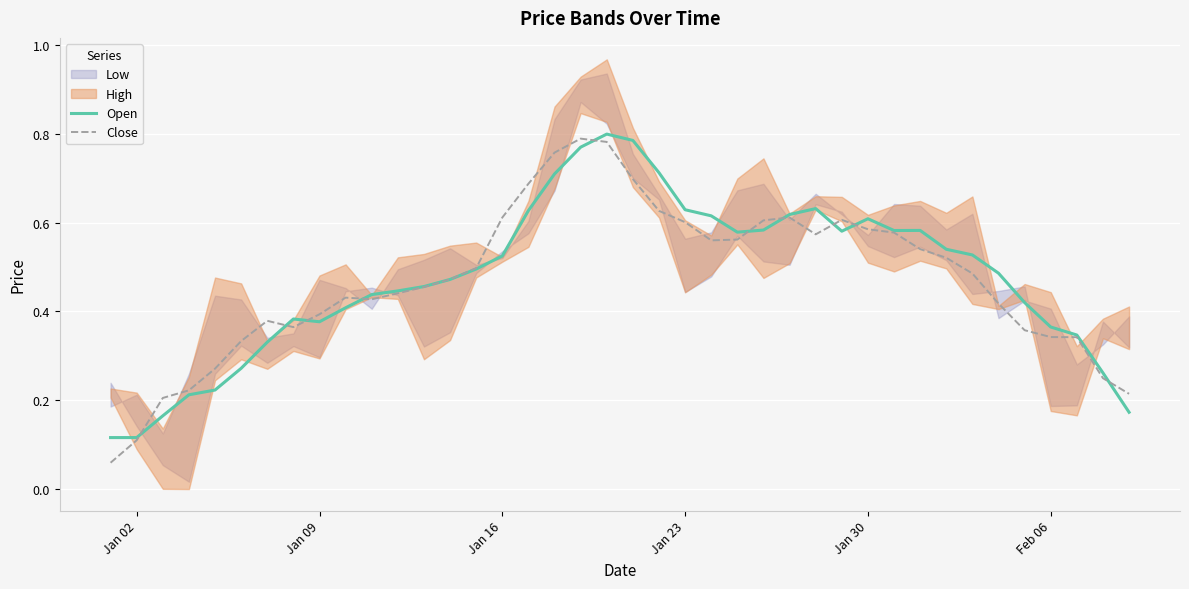

Reading right to left, extract all data points from this chart.

Open: 0.2	0.3	0.3	0.4	0.4	0.5	0.5	0.5	0.6	0.6	0.6	0.6	0.6	0.6	0.6	0.6	0.6	0.6	0.7	0.8	0.8	0.8	0.7	0.6	0.5	0.5	0.5	0.5	0.4	0.4	0.4	0.4	0.4	0.3	0.3	0.2	0.2	0.2	0.1	0.1
Close: 0.2	0.2	0.3	0.3	0.4	0.4	0.5	0.5	0.5	0.6	0.6	0.6	0.6	0.6	0.6	0.6	0.6	0.6	0.6	0.7	0.8	0.8	0.8	0.7	0.6	0.5	0.5	0.5	0.4	0.4	0.4	0.4	0.4	0.4	0.3	0.3	0.2	0.2	0.1	0.1